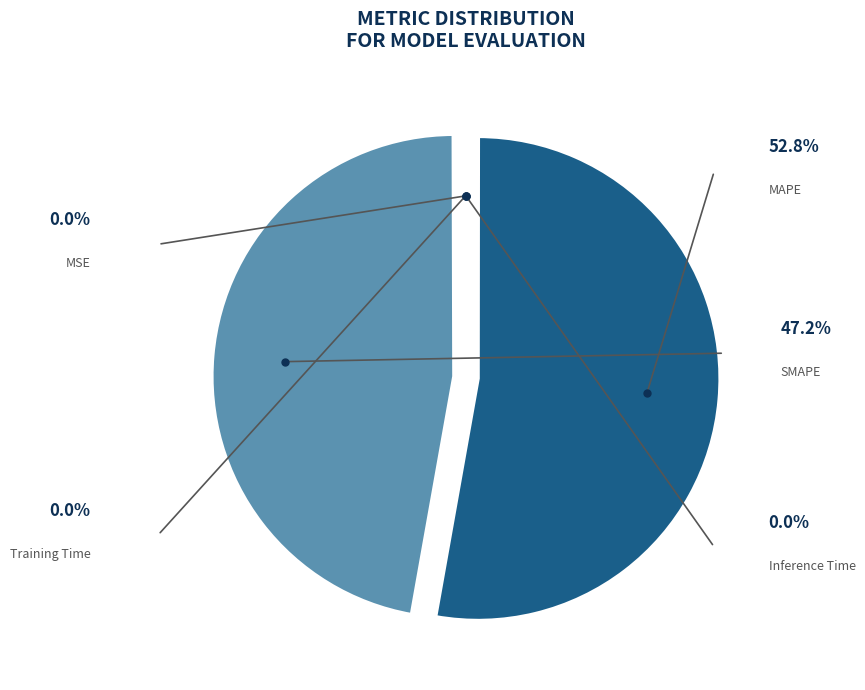

Combined, do MAPE and Training Time account for over 50%?

Yes